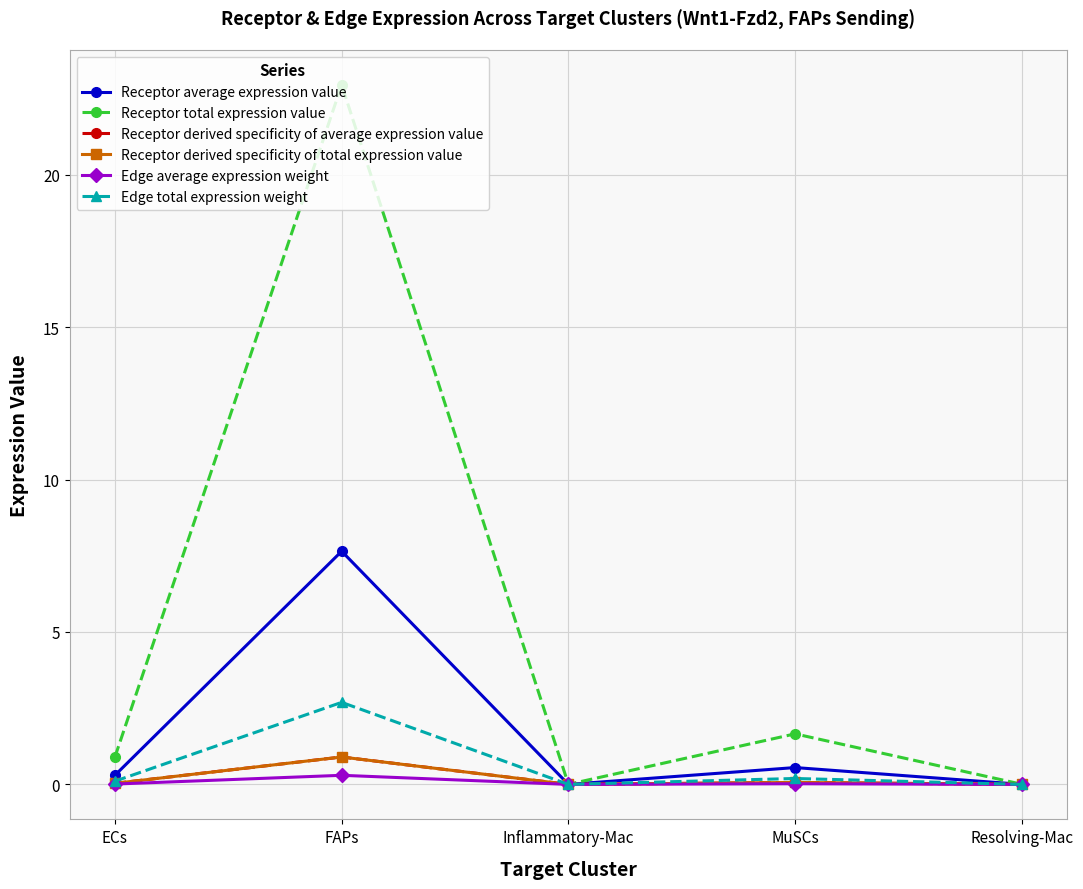

Which series has the widest spread of values?

Receptor total expression value